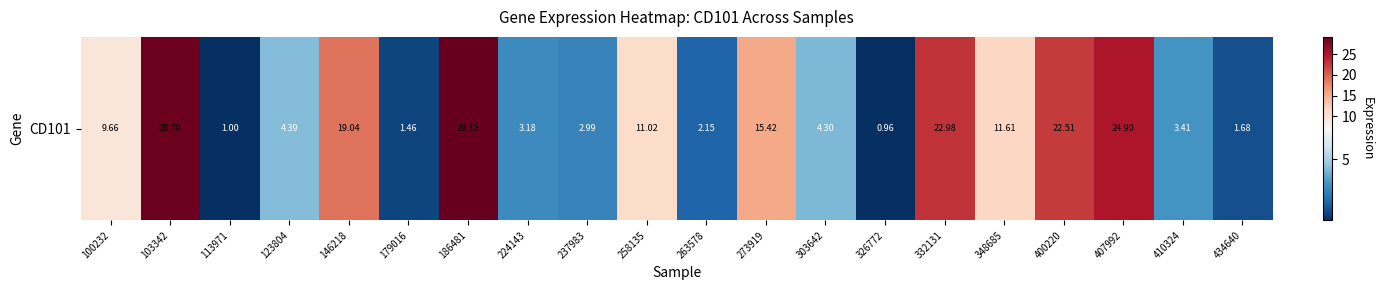

How many series are shown in this chart?

1